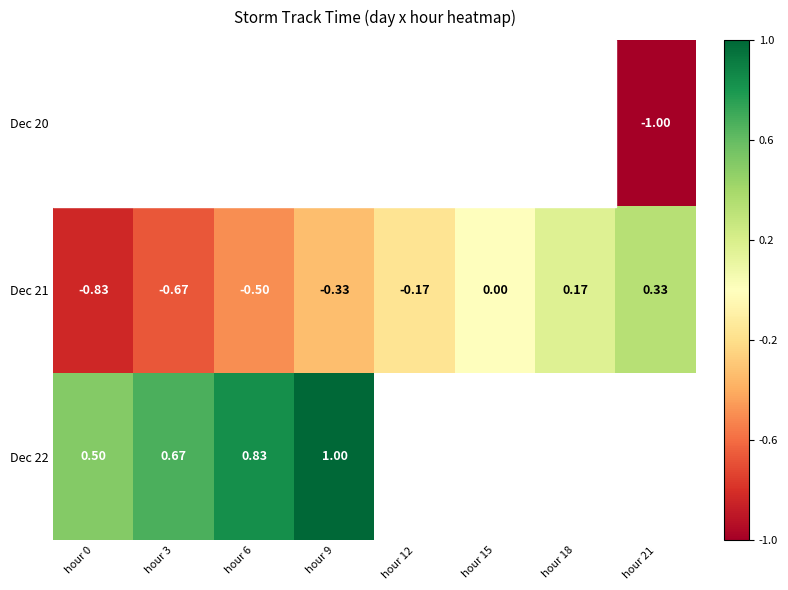

At which label is Dec 21 closest to 0?

hour 15